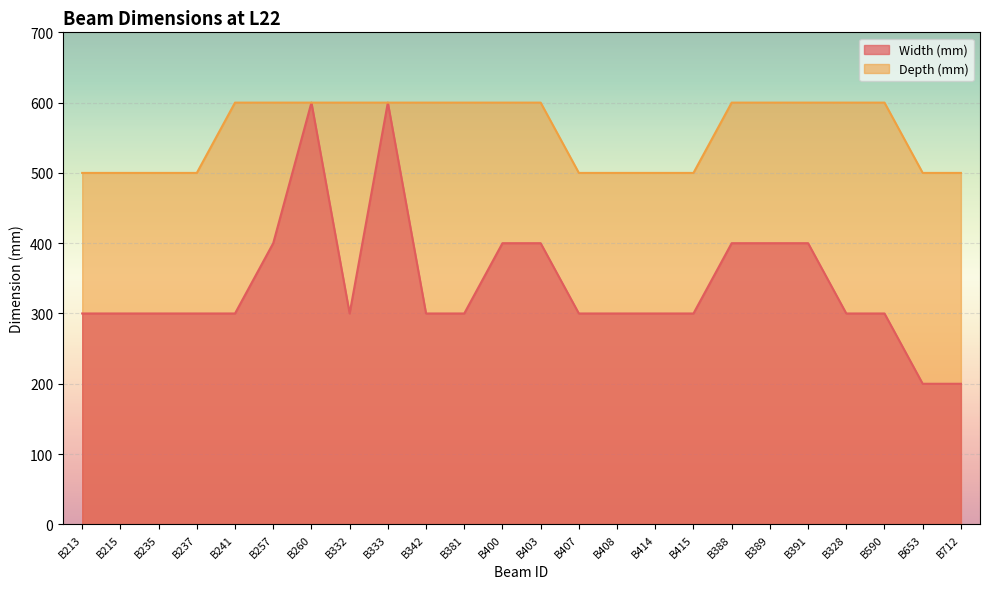

What is the maximum value shown in the chart?

600